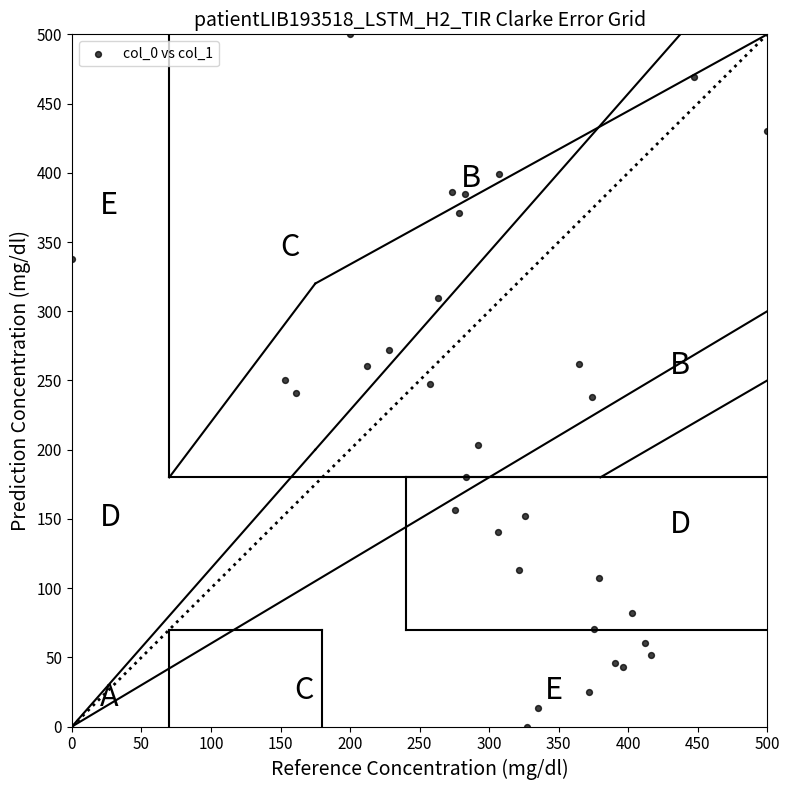

What is the range of X values (max minus min)?

500.0